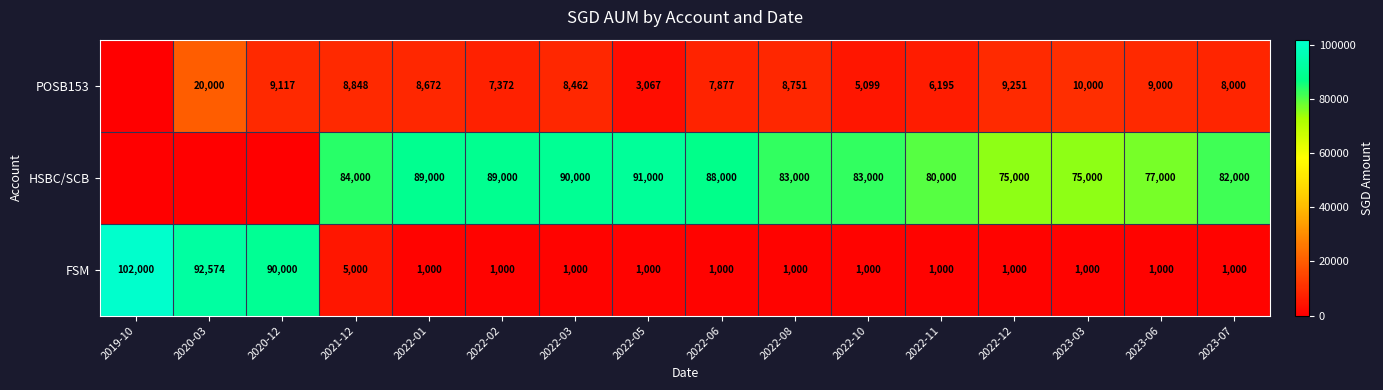

Is the value of POSB153 at 2022-12 greater than the value of FSM at 2022-03?

Yes